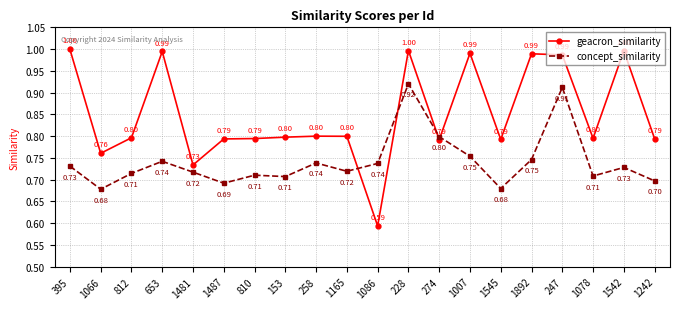

At 1007, list the series in order from largest to smallest.

geacron_similarity, concept_similarity